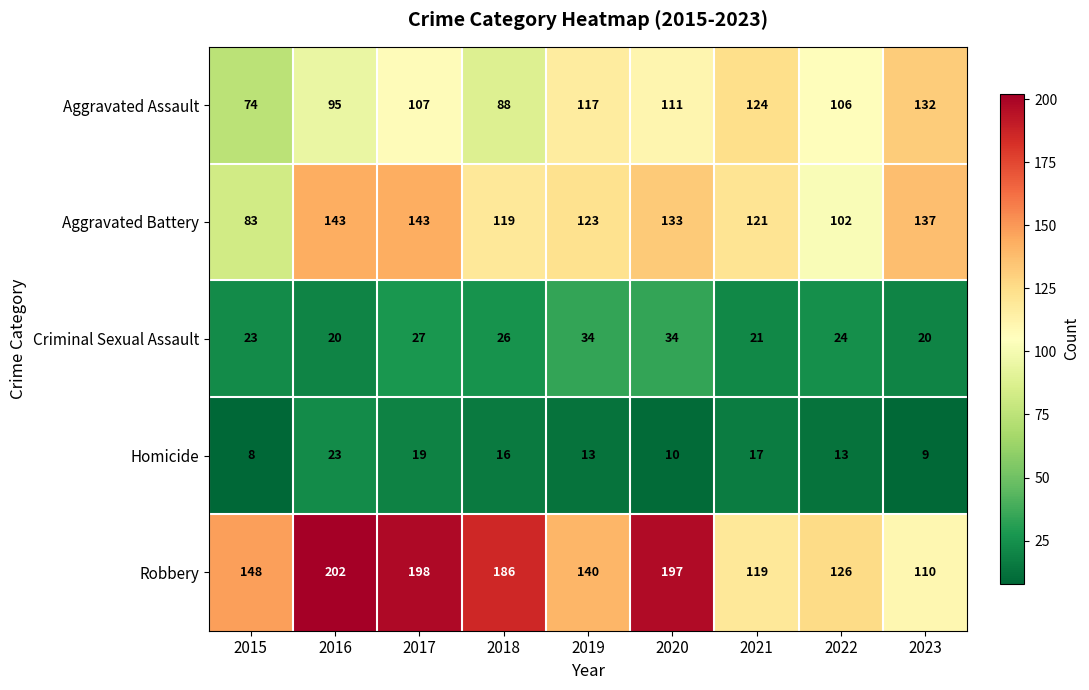

What is the total value across all series at 2018?

435